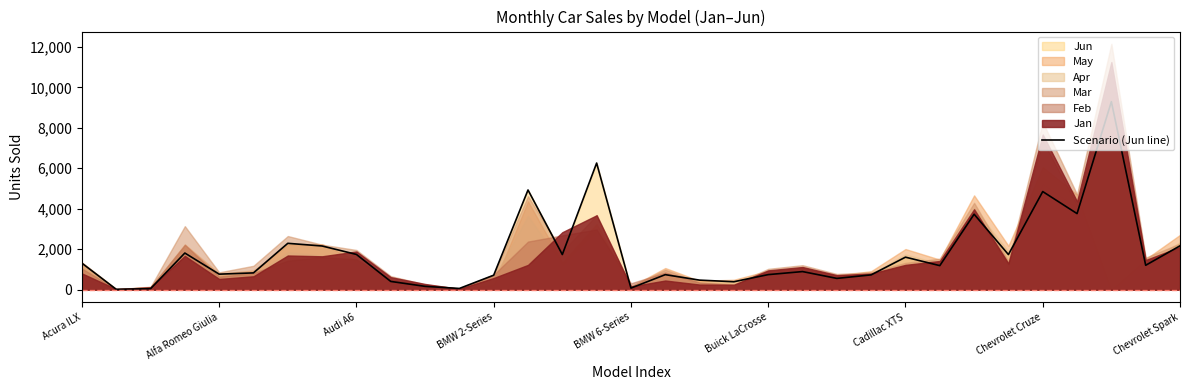

Read the Scenario (Jun line) value at Alfa Romeo Giulia.

768